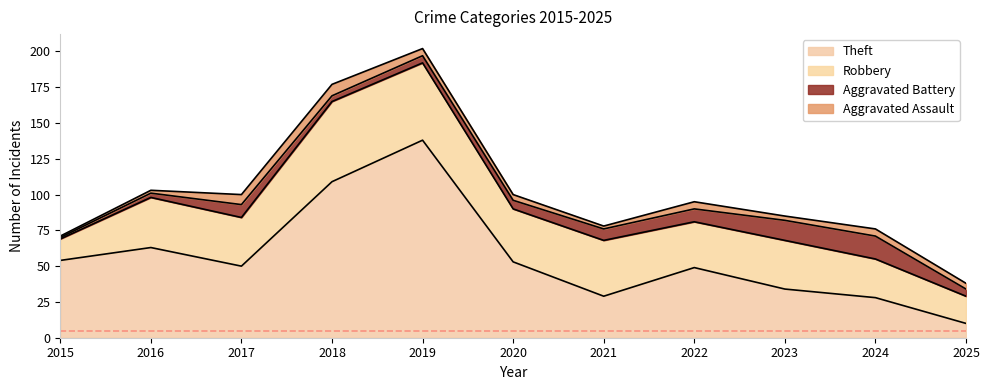

True or false: Aggravated Assault has a value of 3 at 2021.

False